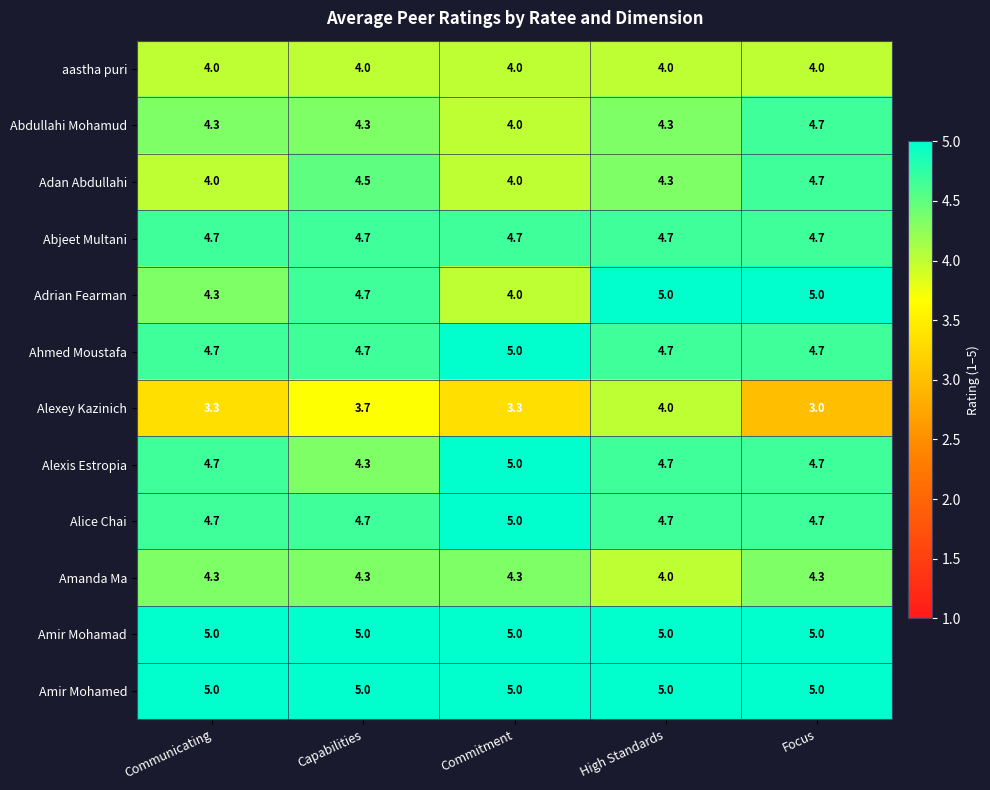

What value does the Adan Abdullahi series have at Communicating?

4.0